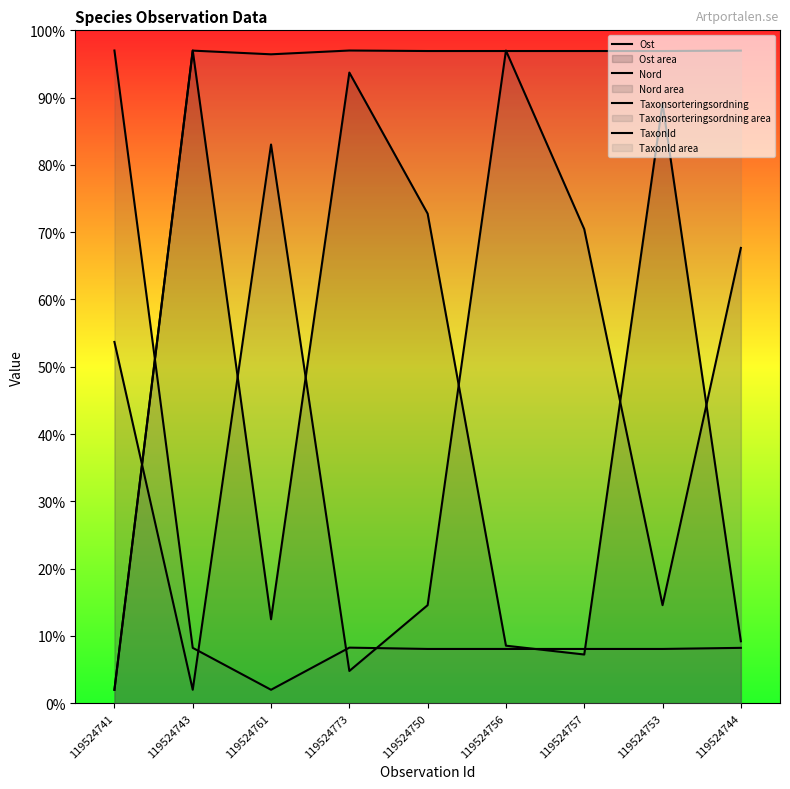

What is the average value of the Taxonsorteringsordning series?

17.3